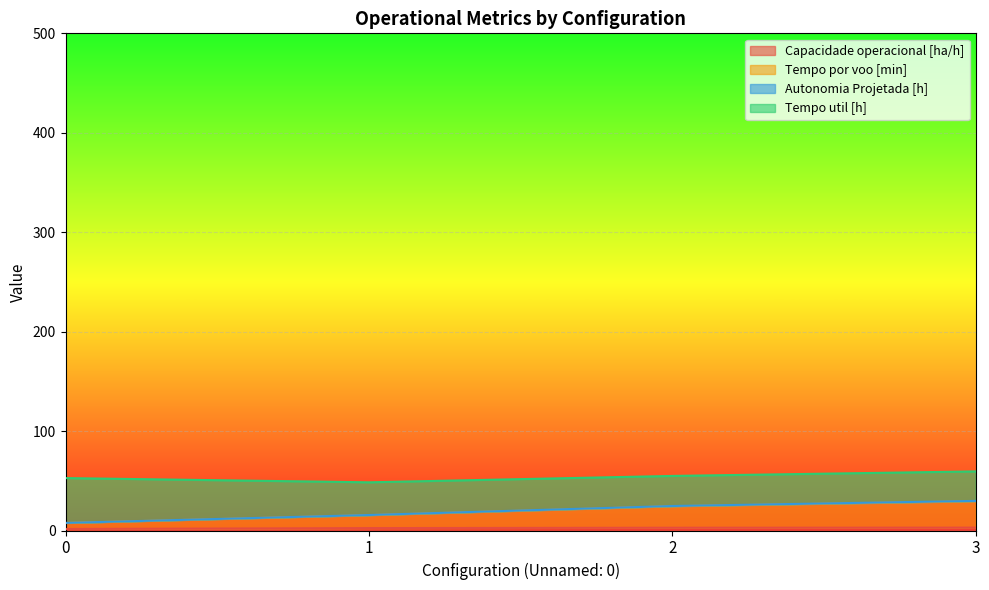

True or false: Capacidade operacional [ha/h] and Tempo por voo [min] cross at least once.

False